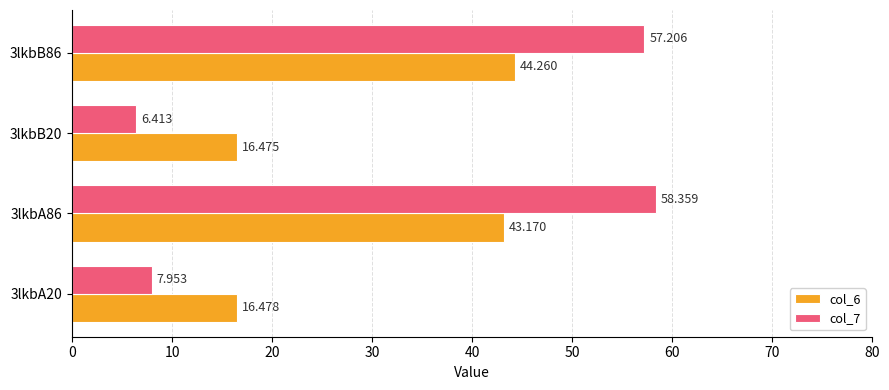

At which label does col_7 reach its minimum?

3lkbB20